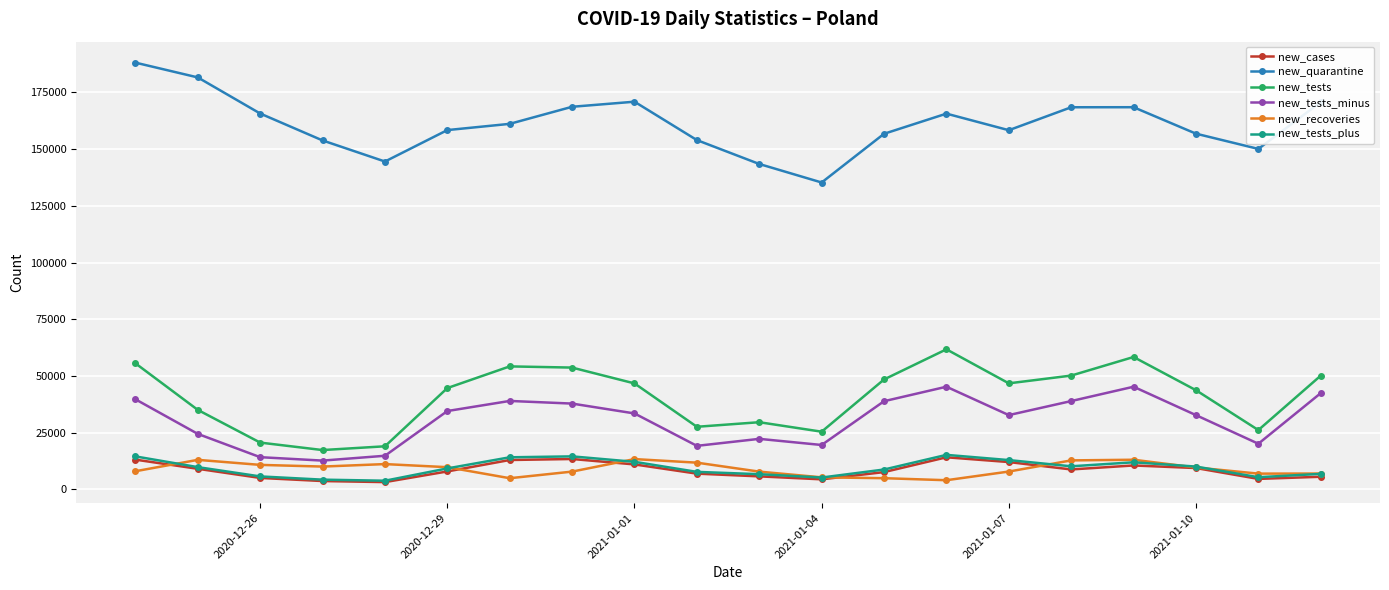

True or false: new_quarantine and new_cases cross at least once.

False